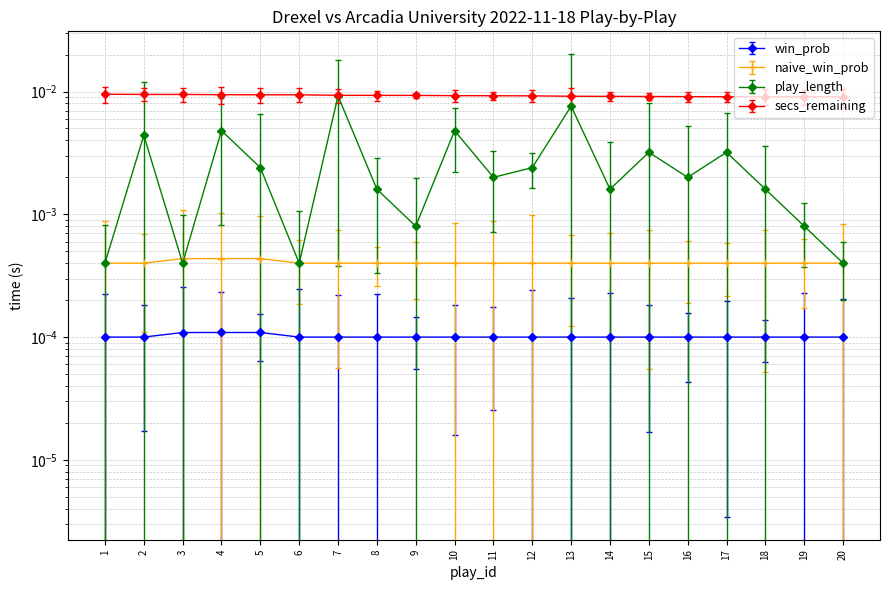

The value of naive_win_prob at 15 is 0.0. True or false?

True